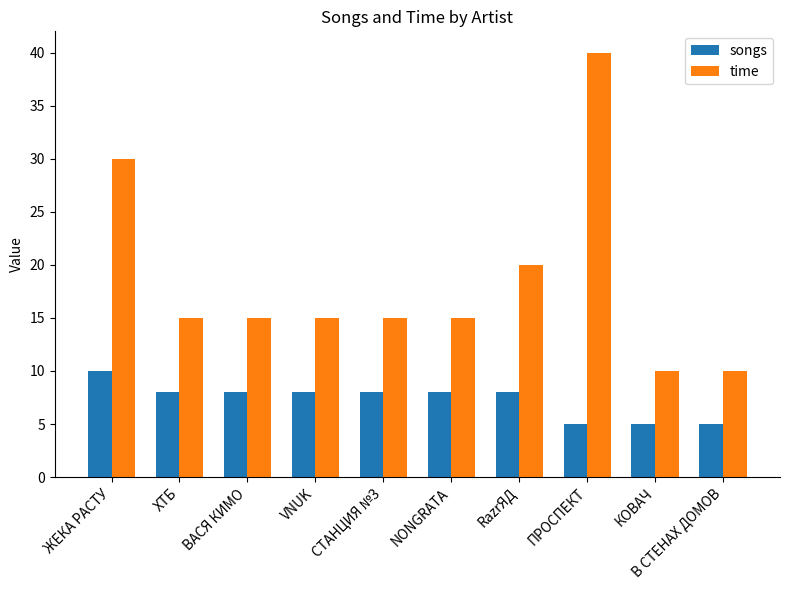

What is the label of the 4th bar from the left?

VNUK